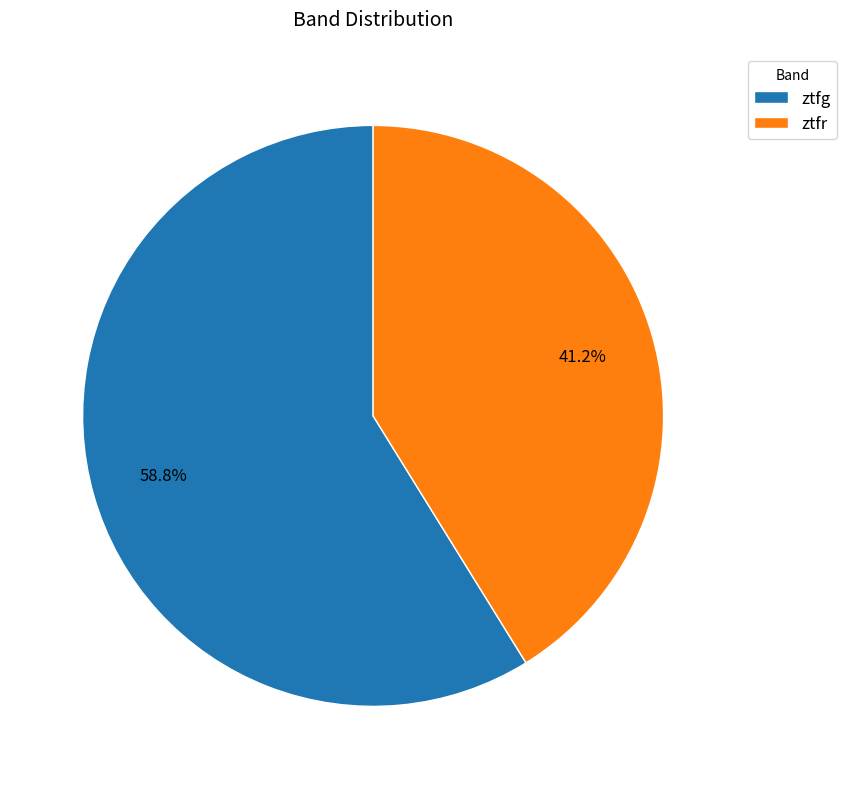

Which has a higher value, ztfr or ztfg?

ztfg